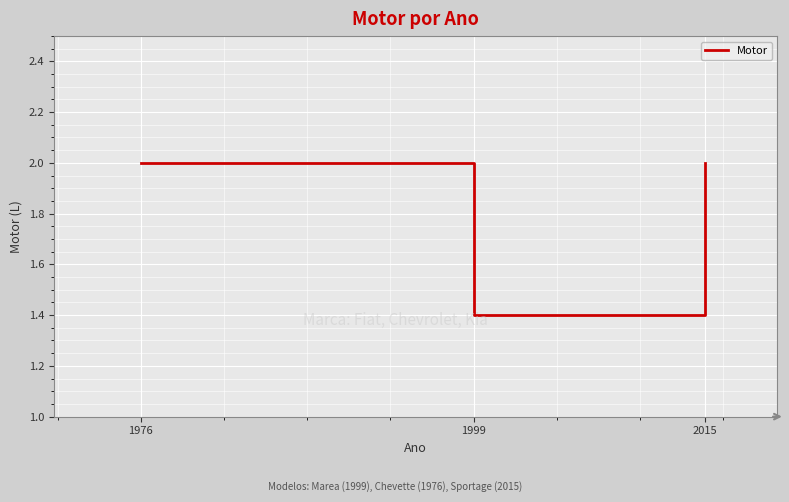

What is the smallest value displayed?

1.4